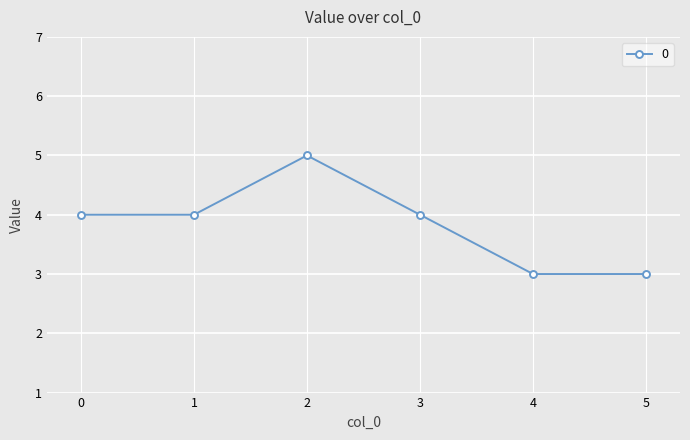

What is the average value?

4